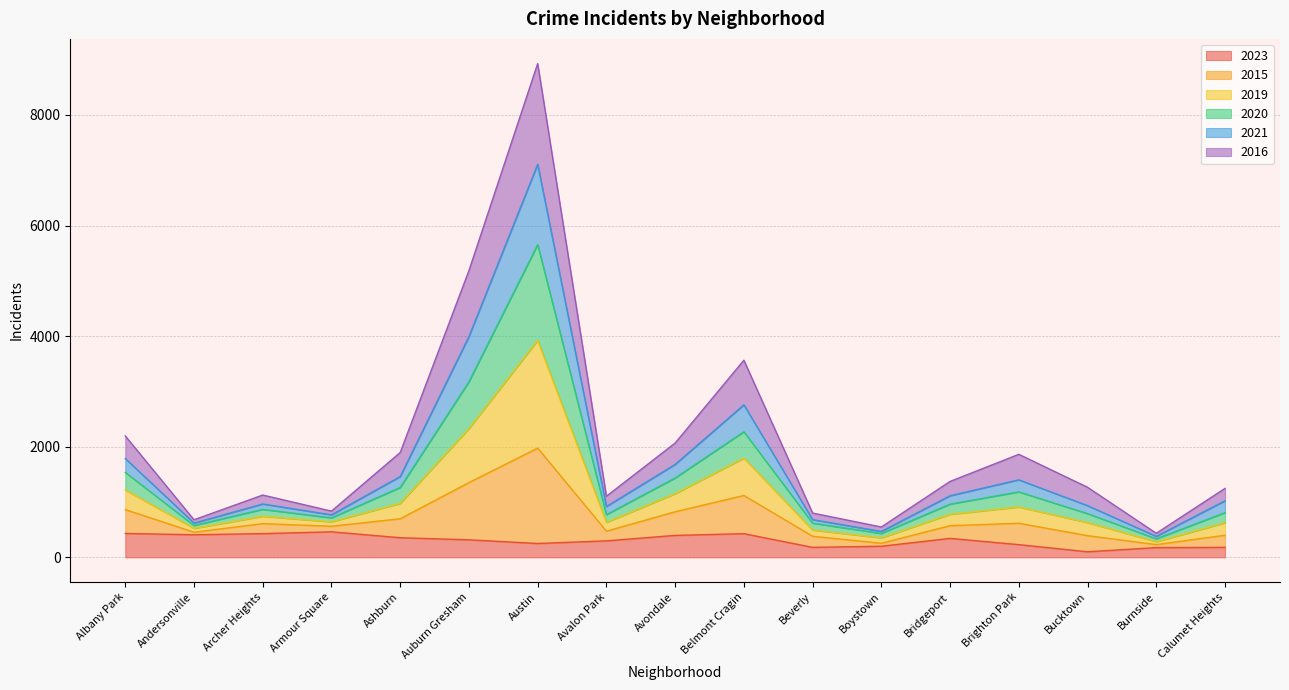

What is the total value across all series at Auburn Gresham?

5186